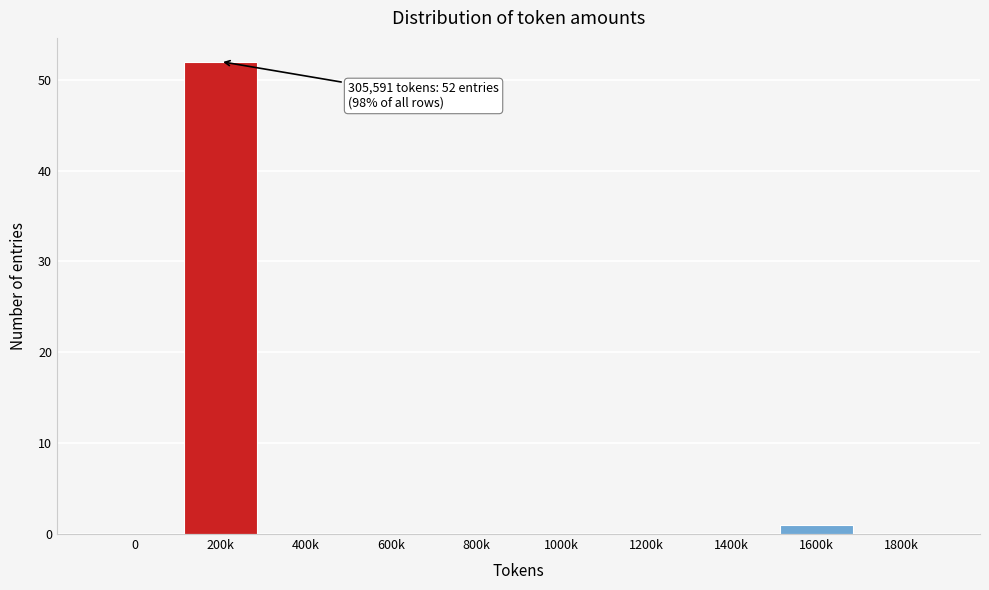

Reading left to right, extract all data points from this chart.

0=0	200k=52	400k=0	600k=0	800k=0	1000k=0	1200k=0	1400k=0	1600k=1	1800k=0